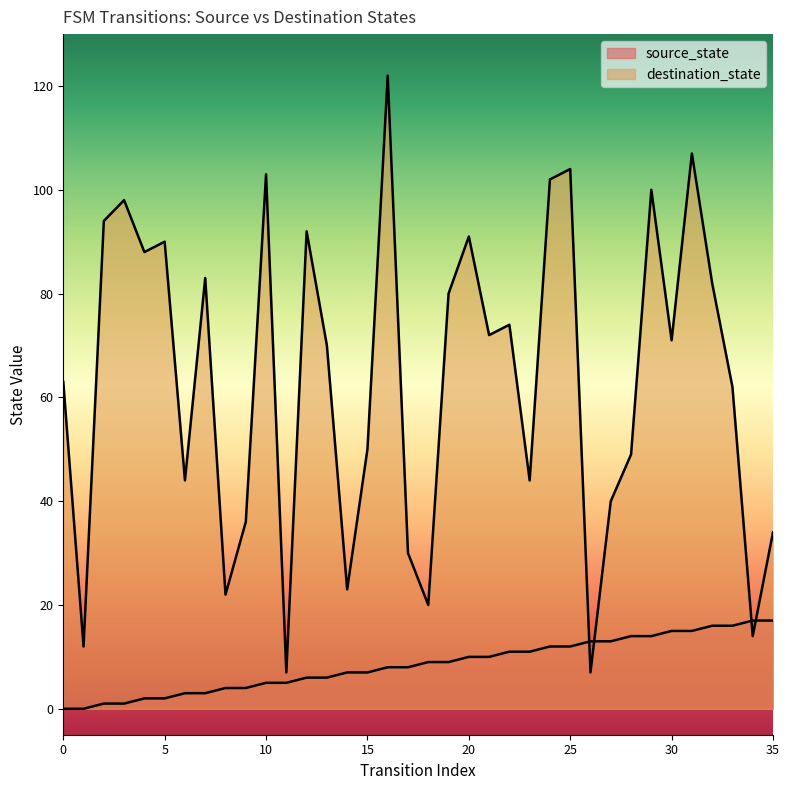

Which series has the largest total across all categories?

destination_state